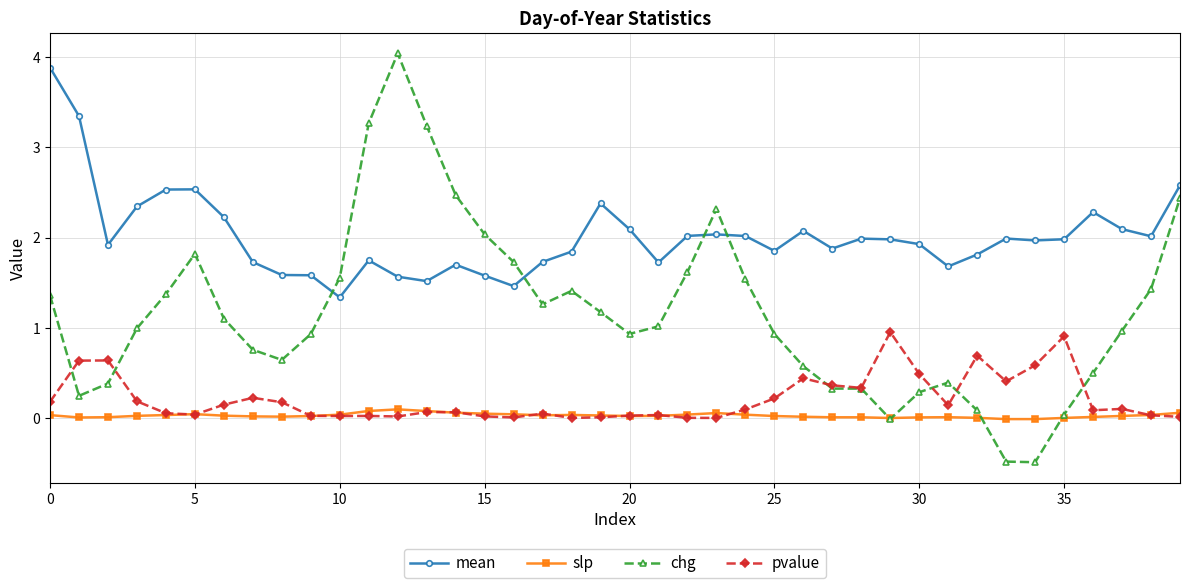

Does the chart display data point markers on the line(s)?

Yes